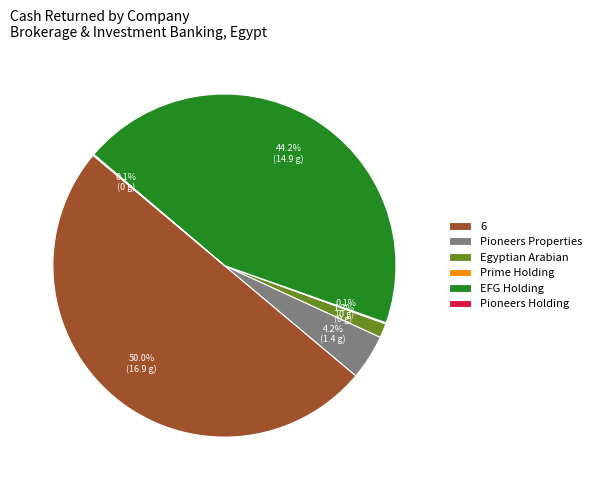

Which slice represents more than half of the pie?

6